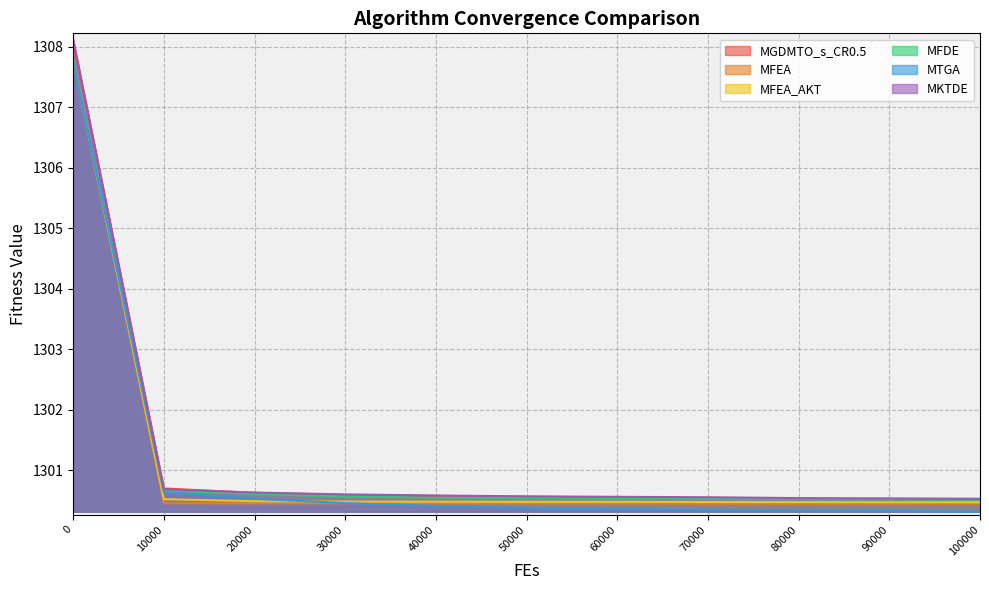

Reading left to right, what are all the values shown in this chart?

MGDMTO_s_CR0.5: 0=1308.1	10000=1300.7	20000=1300.6	30000=1300.6	40000=1300.6	50000=1300.6	60000=1300.6	70000=1300.5	80000=1300.5	90000=1300.5	100000=1300.5
MFEA: 0=1307.8	10000=1300.5	20000=1300.5	30000=1300.5	40000=1300.5	50000=1300.5	60000=1300.5	70000=1300.4	80000=1300.4	90000=1300.4	100000=1300.4
MFEA_AKT: 0=1307.8	10000=1300.5	20000=1300.5	30000=1300.5	40000=1300.5	50000=1300.5	60000=1300.5	70000=1300.5	80000=1300.5	90000=1300.5	100000=1300.5
MFDE: 0=1307.8	10000=1300.7	20000=1300.6	30000=1300.6	40000=1300.5	50000=1300.5	60000=1300.5	70000=1300.5	80000=1300.5	90000=1300.5	100000=1300.5
MTGA: 0=1307.8	10000=1300.6	20000=1300.5	30000=1300.5	40000=1300.4	50000=1300.4	60000=1300.4	70000=1300.3	80000=1300.3	90000=1300.3	100000=1300.3
MKTDE: 0=1308.1	10000=1300.7	20000=1300.6	30000=1300.6	40000=1300.6	50000=1300.6	60000=1300.6	70000=1300.6	80000=1300.5	90000=1300.5	100000=1300.5